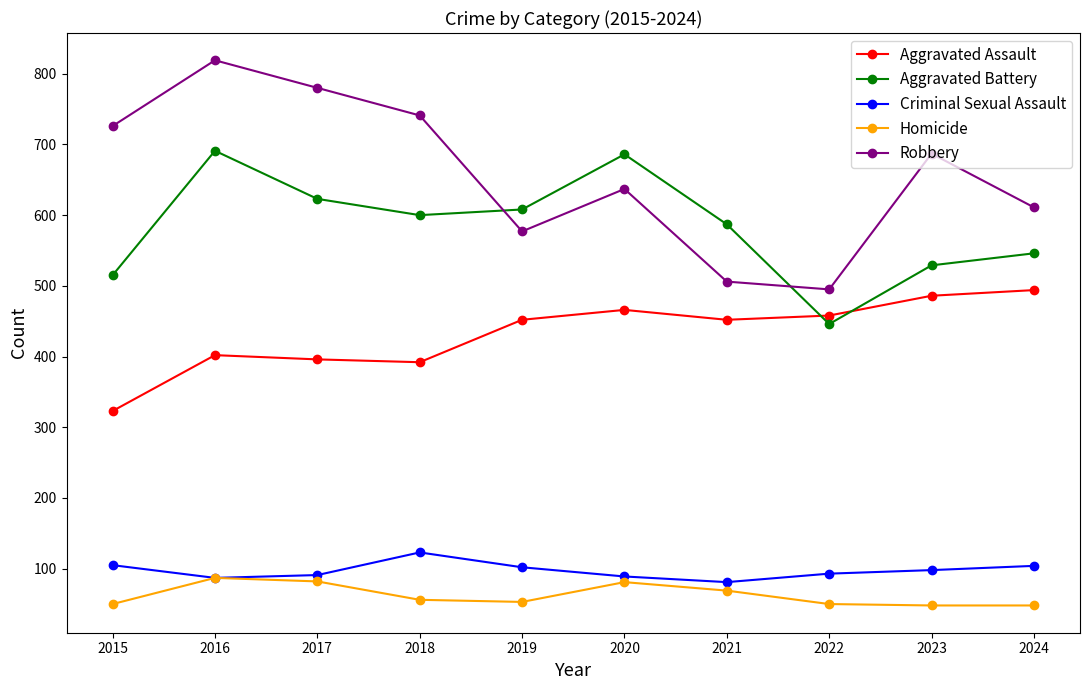

The Homicide series shows 108 at 2017. True or false?

False